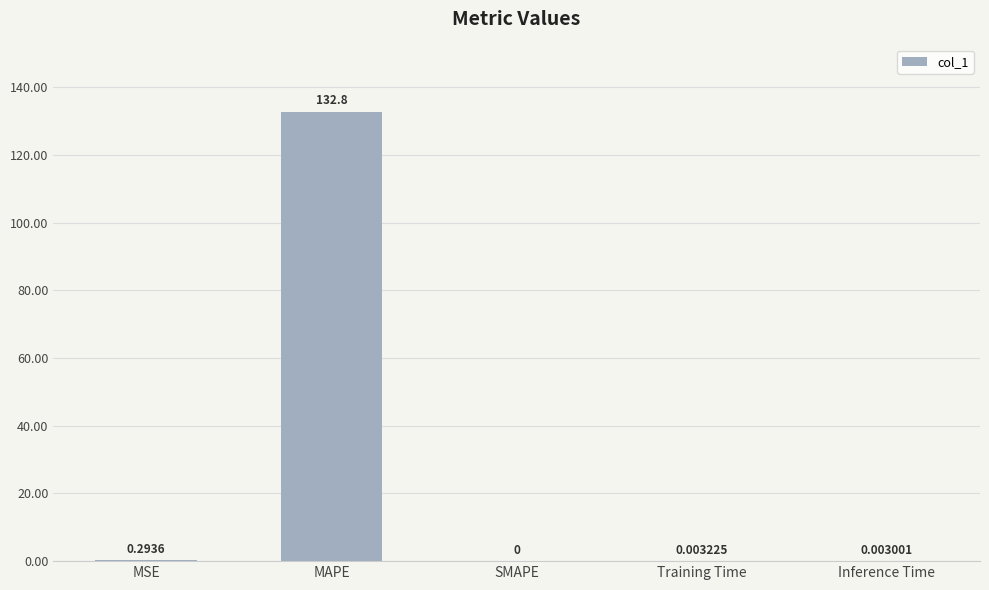

Are the bars horizontal?

No